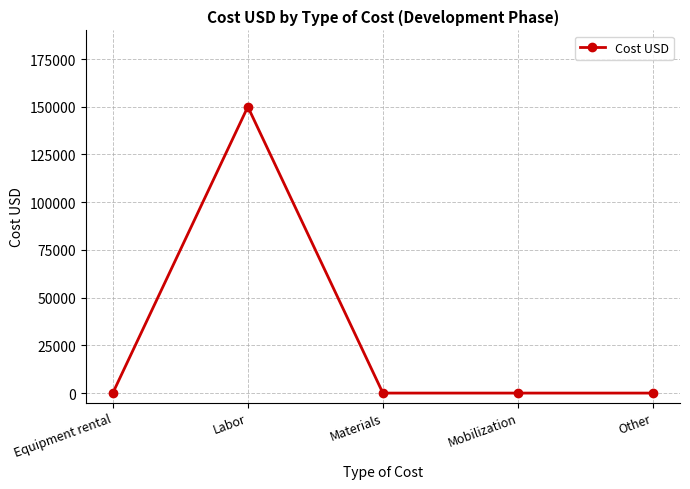

Which category has the highest value across all series?

Labor